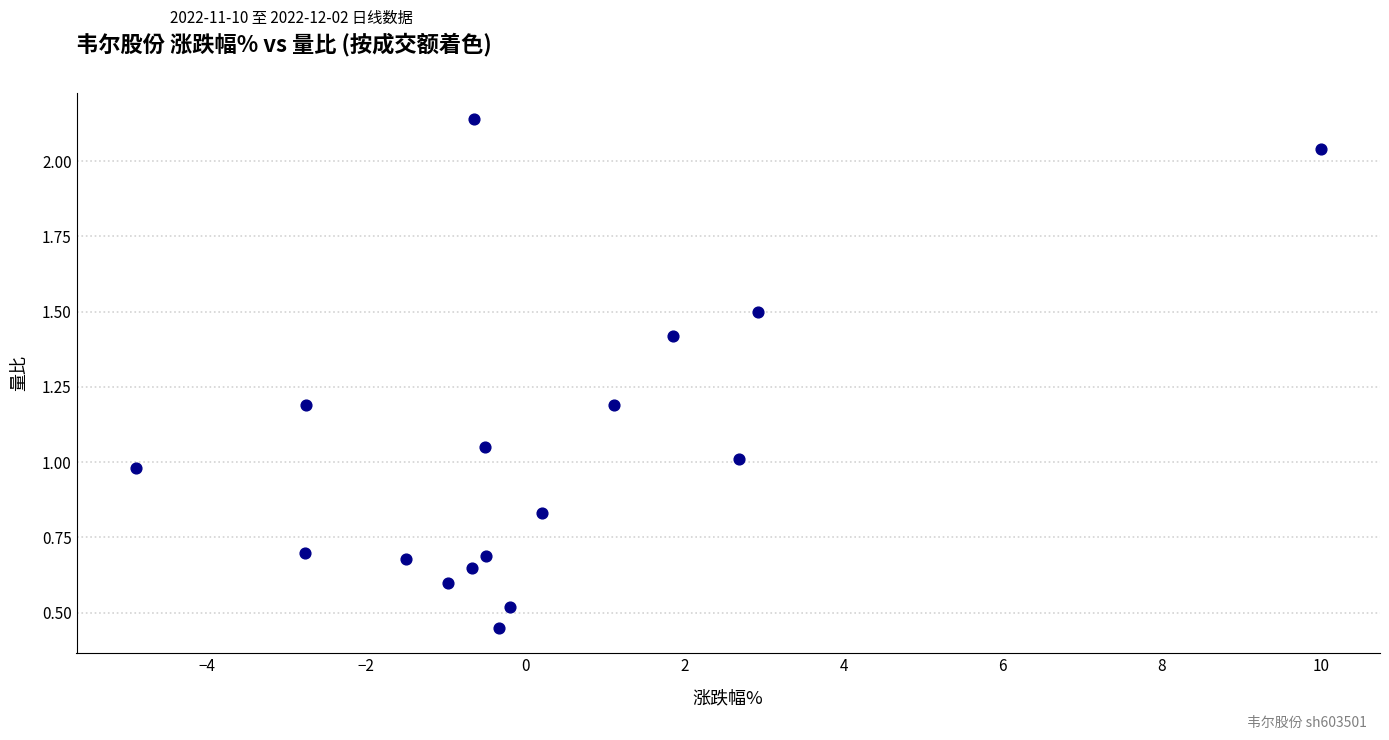

What is the range of Y values (max minus min)?

1.7